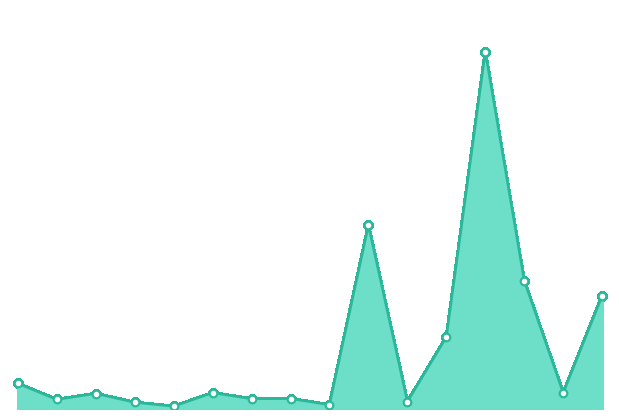

Does the chart have visible grid lines?

No